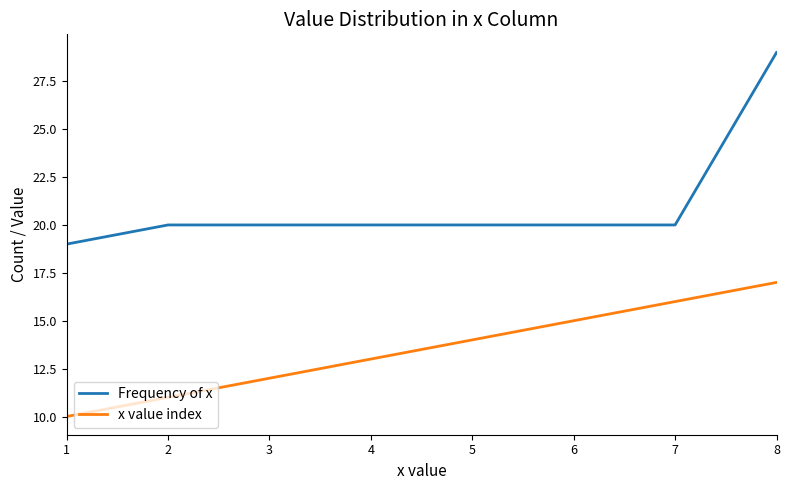

Which label corresponds to the smallest value in the chart?

1